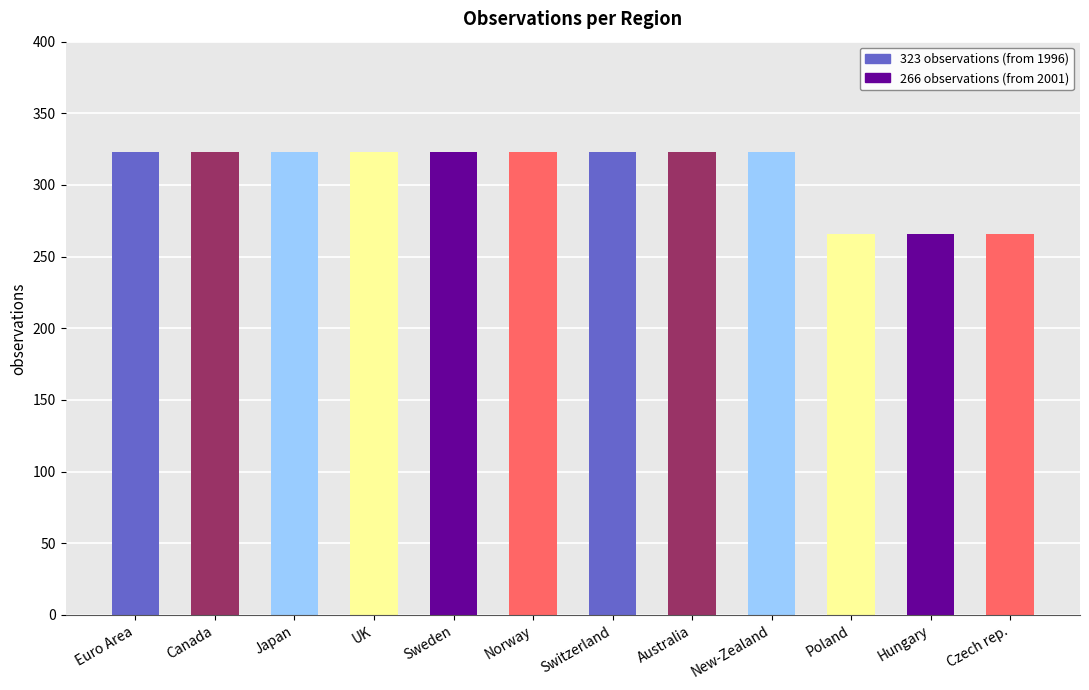

Does the chart contain stacked bars?

No